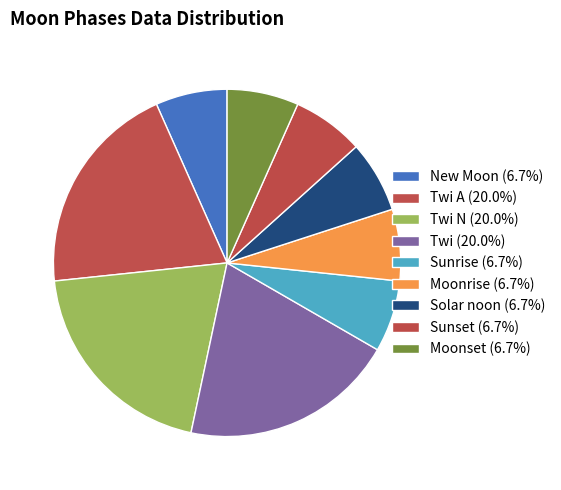

How many slices are in this pie chart?

9